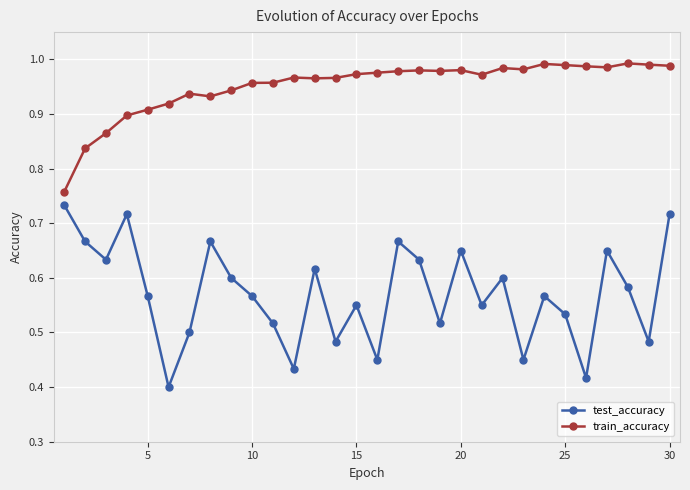

What are all the series names shown in the legend?

test_accuracy, train_accuracy